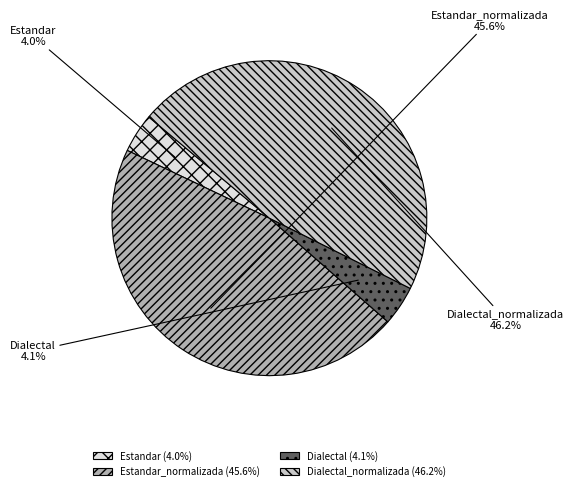

To the nearest percent, what percentage of the pie is Dialectal_normalizada?

46%